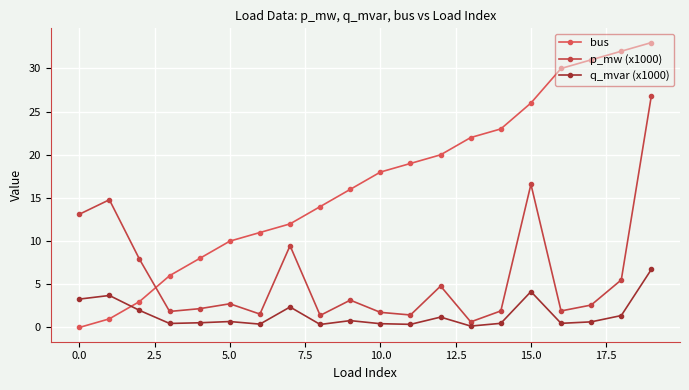

How many lines are shown in the chart?

3